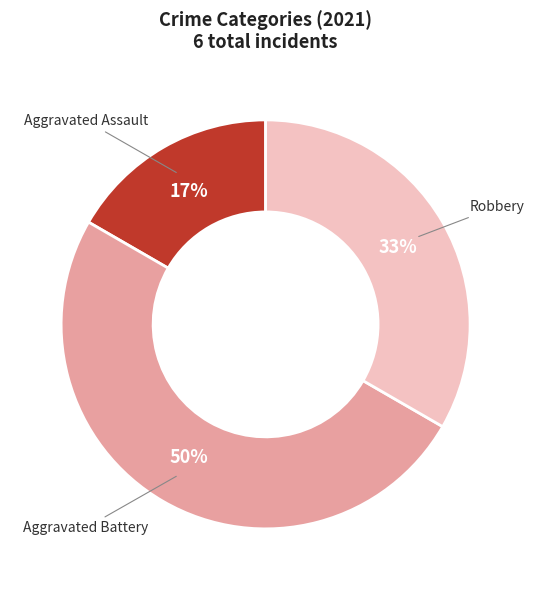

To the nearest percent, what portion does Aggravated Assault represent?

17%